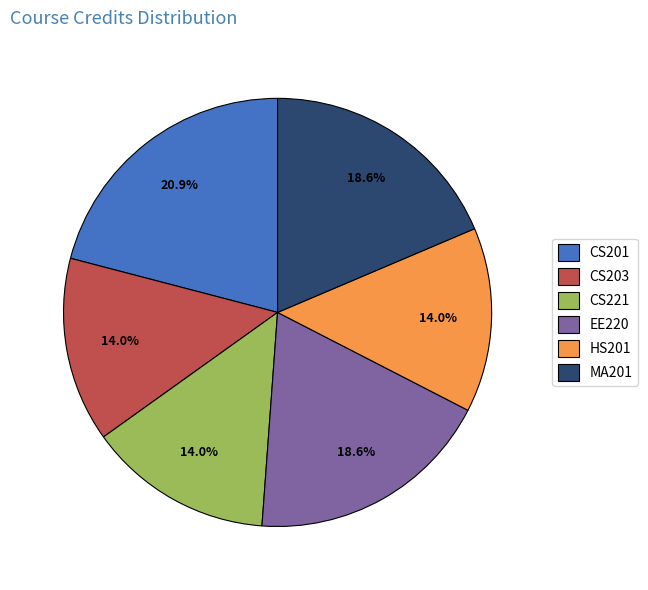

Which category has the biggest portion of the pie?

CS201